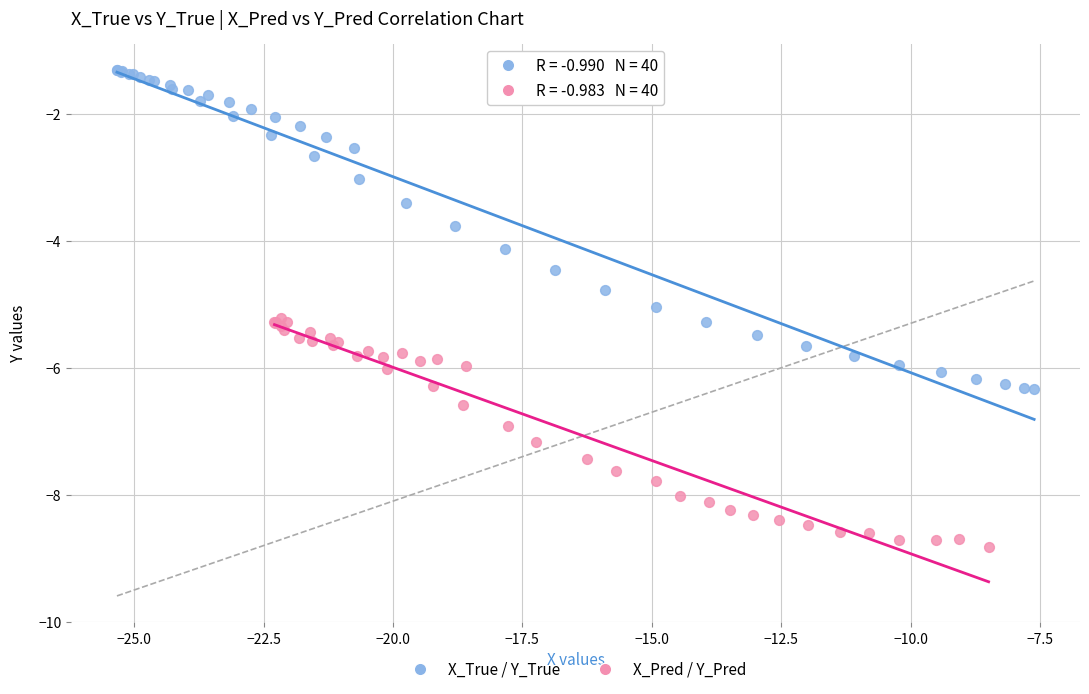

What are all the series names shown in the legend?

X_True / Y_True, X_Pred / Y_Pred